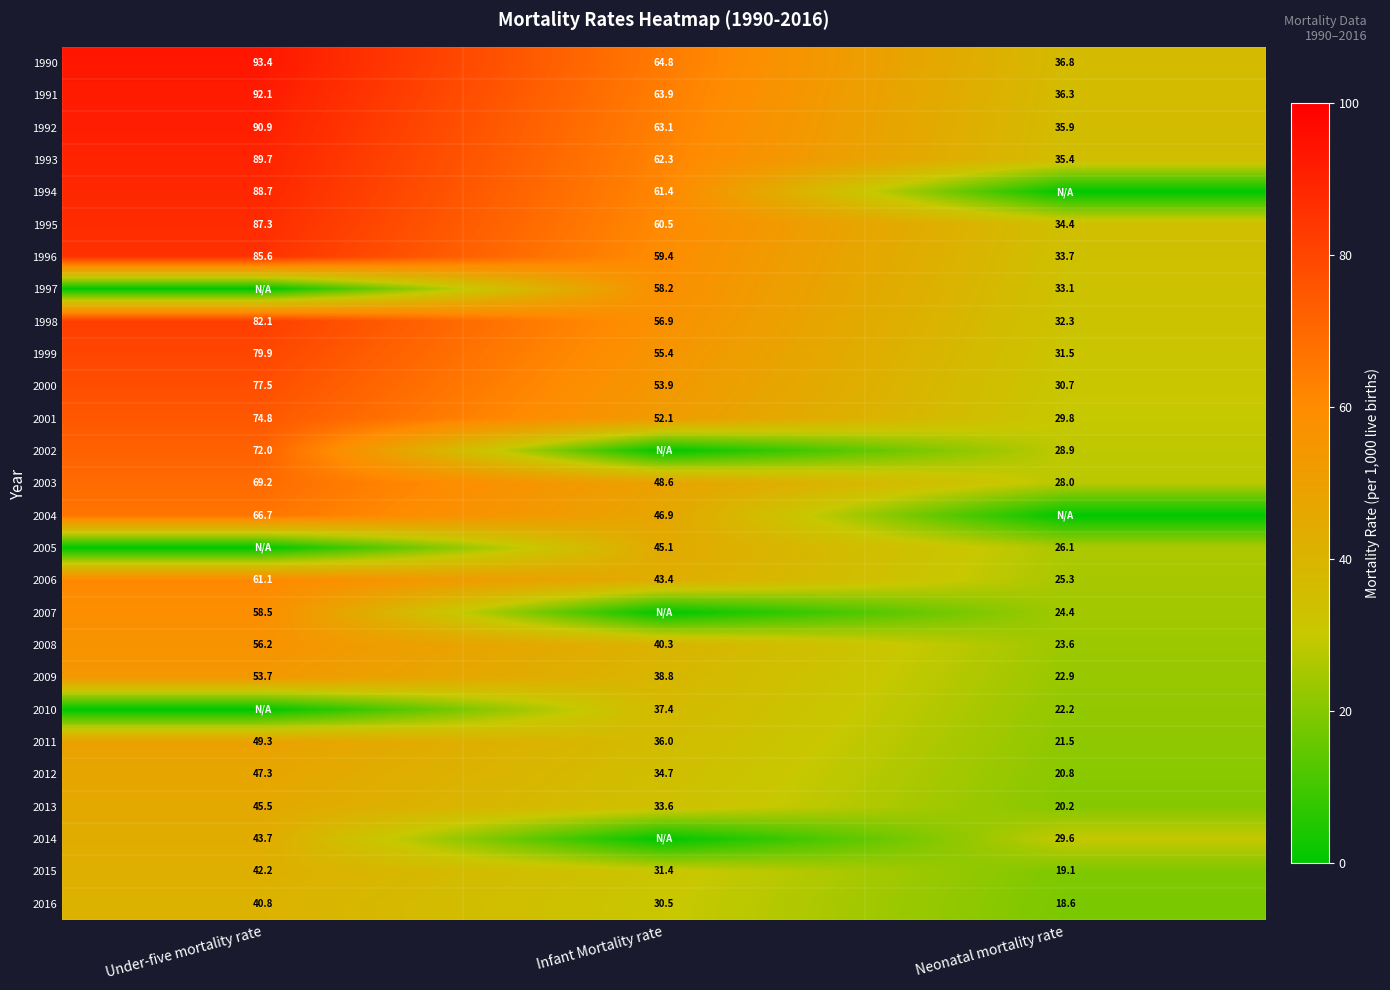

Where is 2016 nearest to the value 29?

Infant Mortality rate